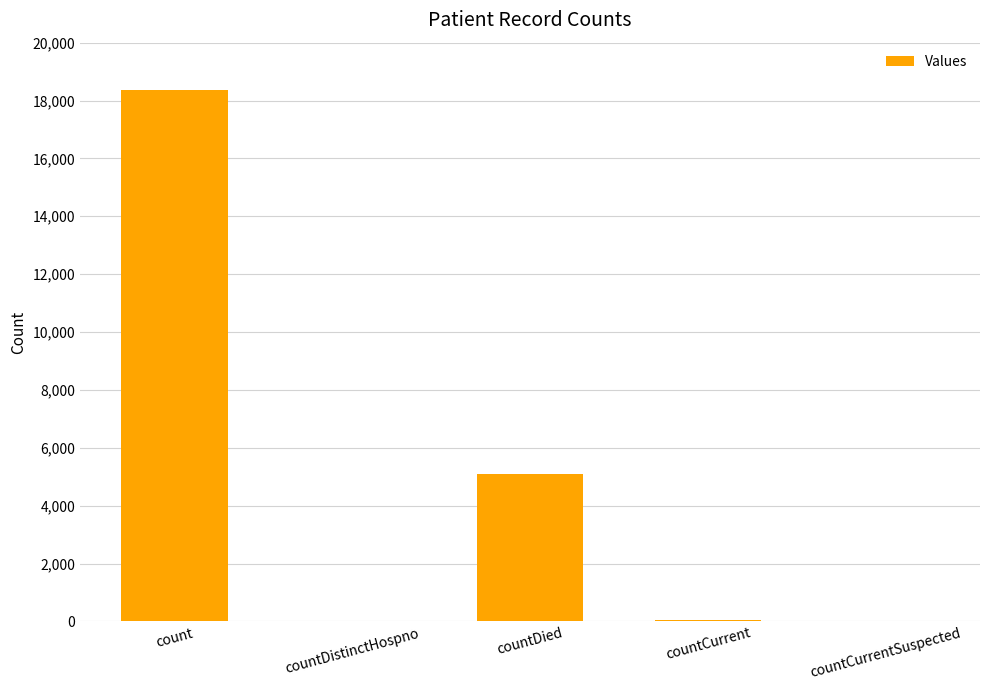

Is it true that the value at countCurrent is 33?

True